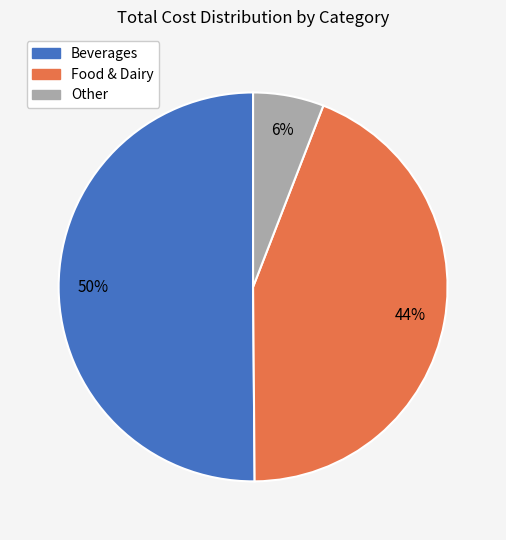

To the nearest percent, what percentage of the pie is Other?

6%